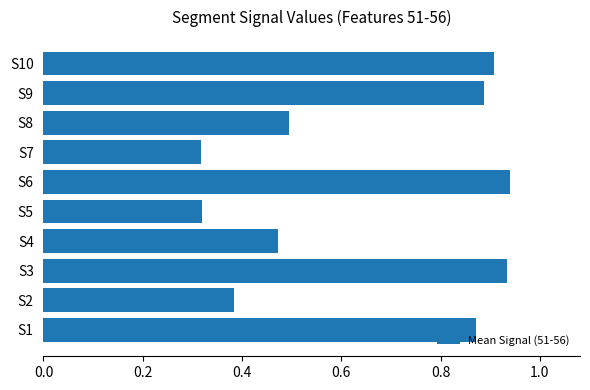

Between S8 and S6, which is larger?

S6